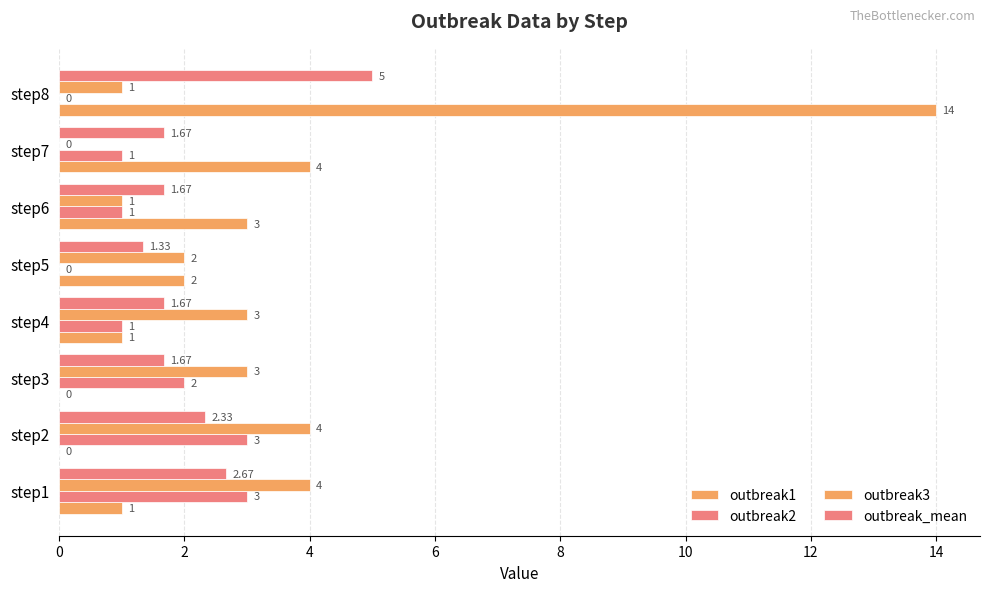

How many positive values does the outbreak1 series have?

6